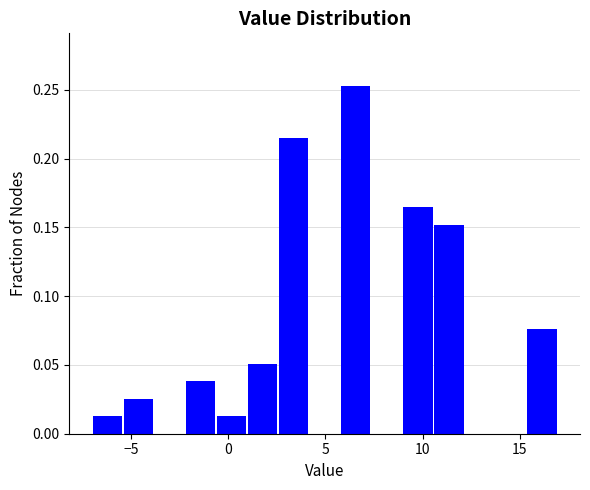

Around what value on the x-axis is the tallest bar? Give the approximate position of its centre, as read against the axis.

6.5